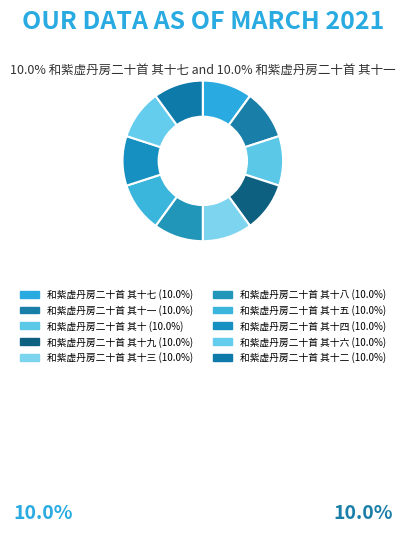

How many segments does this pie chart have?

10